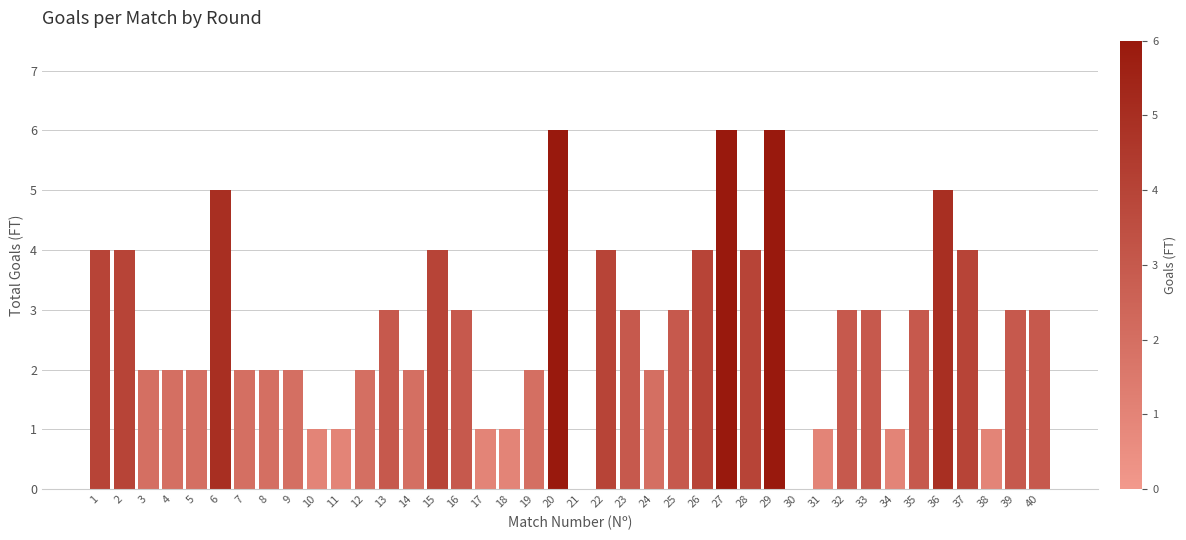

Which has a higher value, 29 or 35?

29